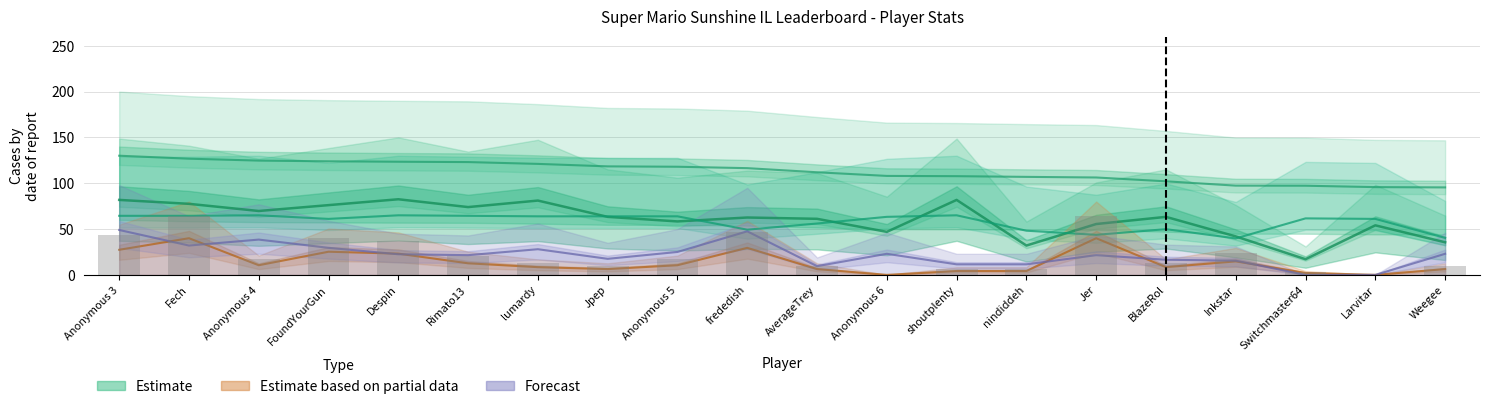

What is the sum of all Entries values?

1216.2